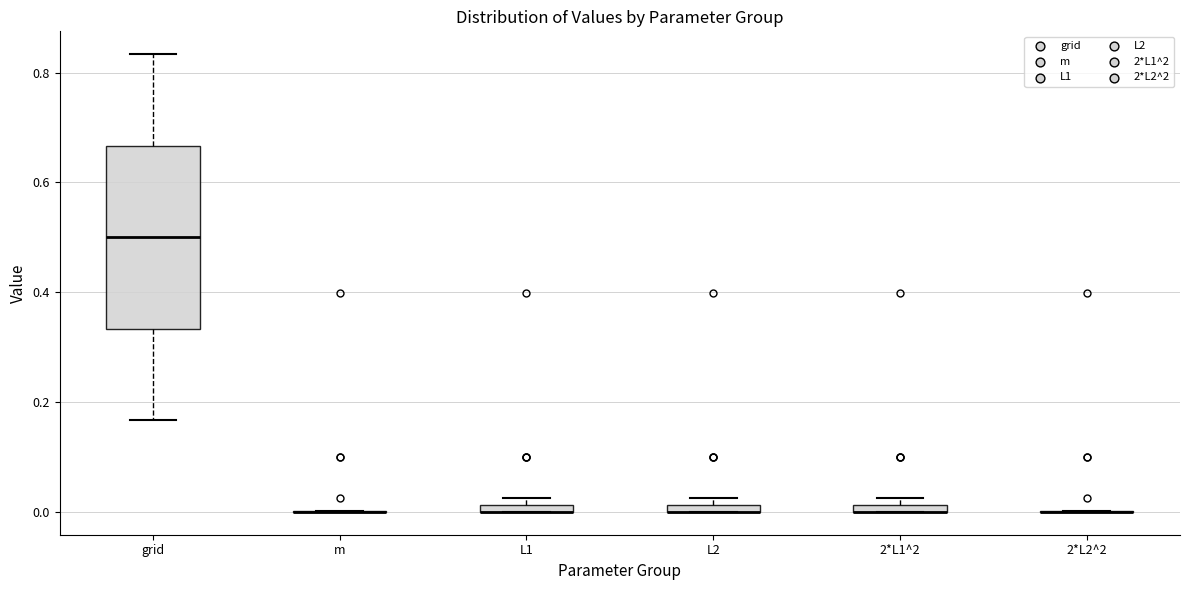

Where is the lower edge of the box for L1 on the y-axis? The values are not printed on the chart, so give them approximately, as read against the axis.

0.00